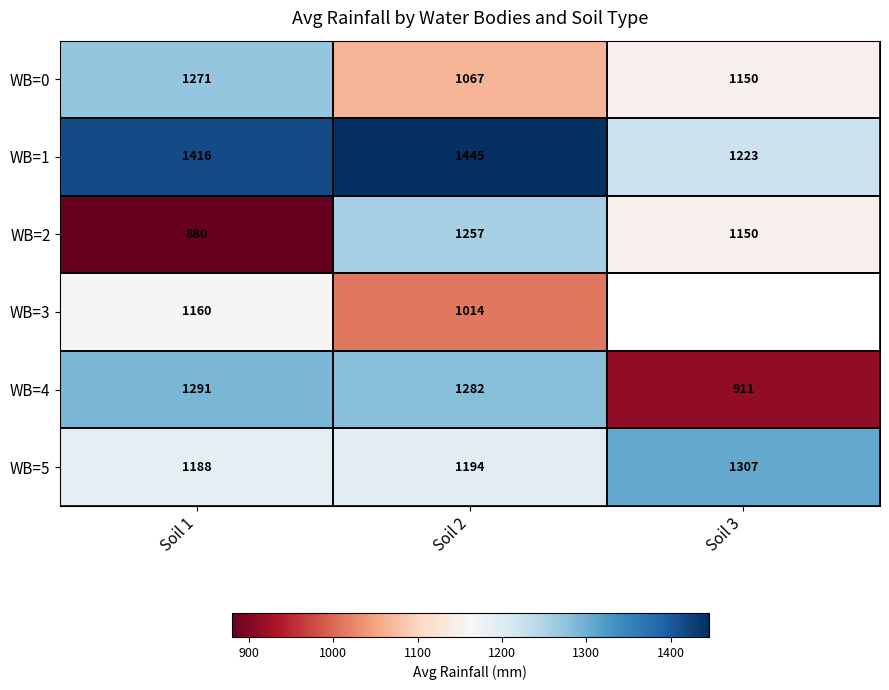

At which category is the sum across all series the highest?

Soil 2